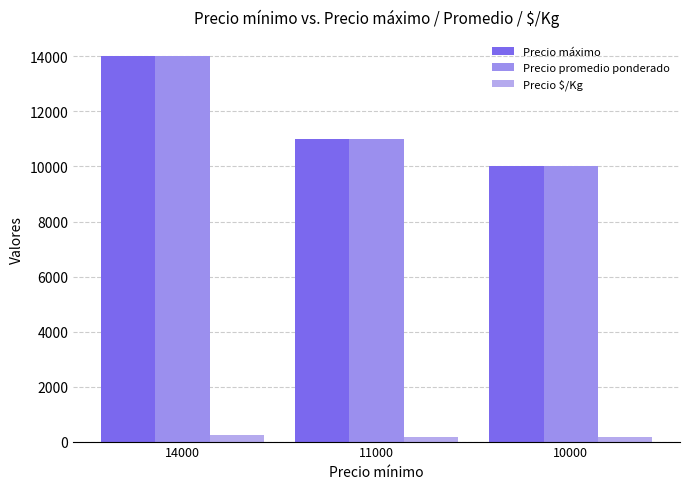

Between 14000 and 10000, which is larger?

14000